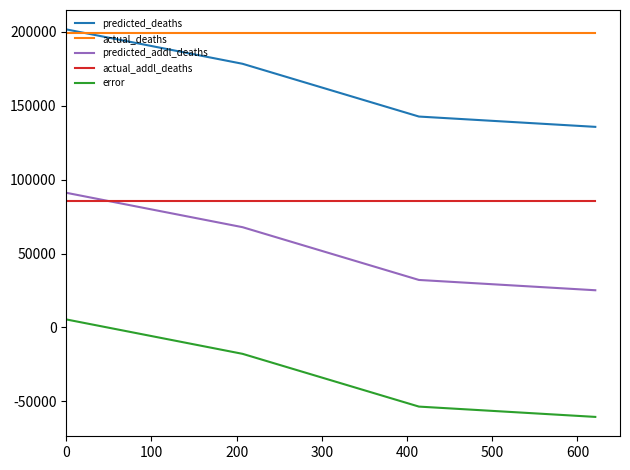

What is the minimum value shown in the chart?

-60471.0